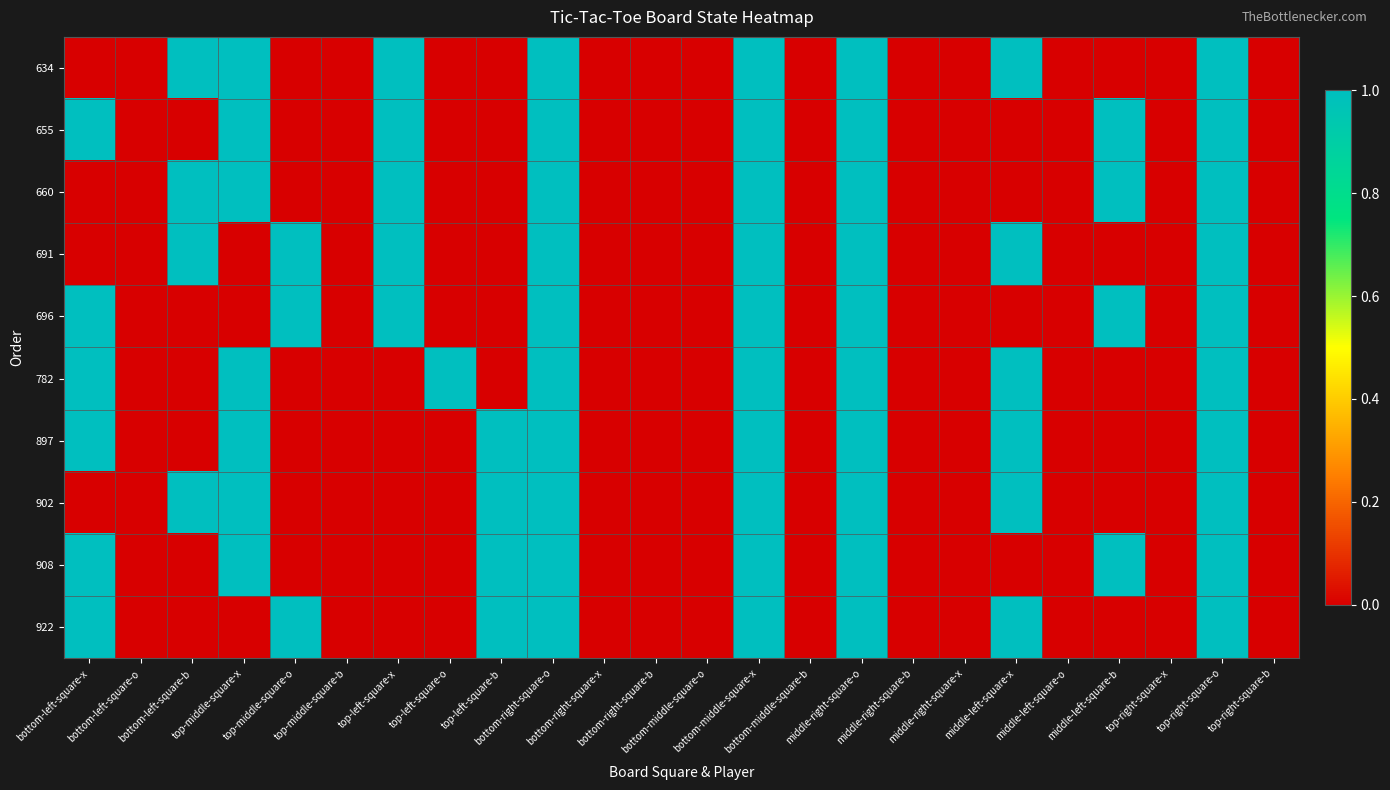

Rank the series at middle-left-square-x from lowest to highest value.

655, 660, 696, 908, 634, 691, 782, 897, 902, 922